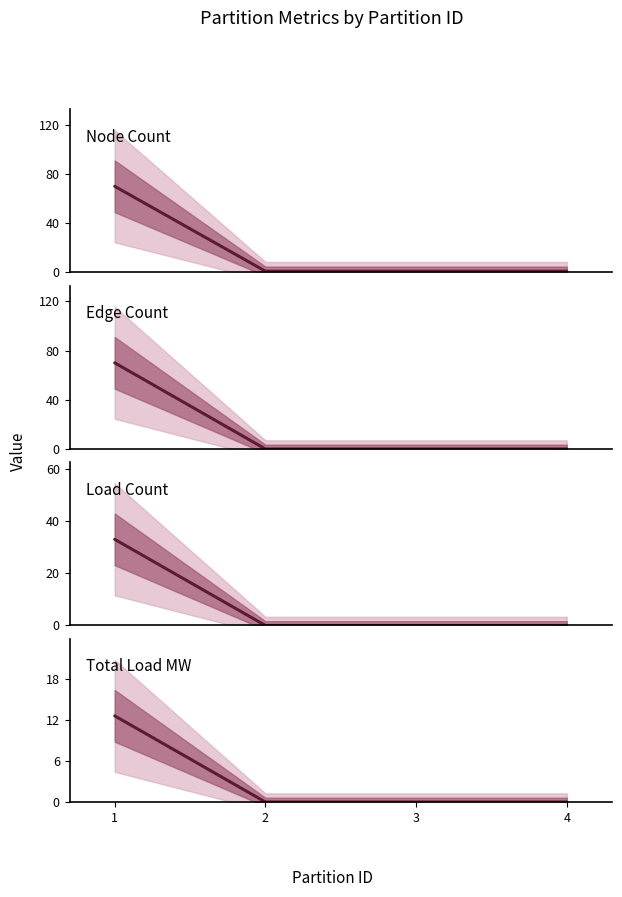

What is the value of the Node_Count point at the 2nd from the left?

1.0